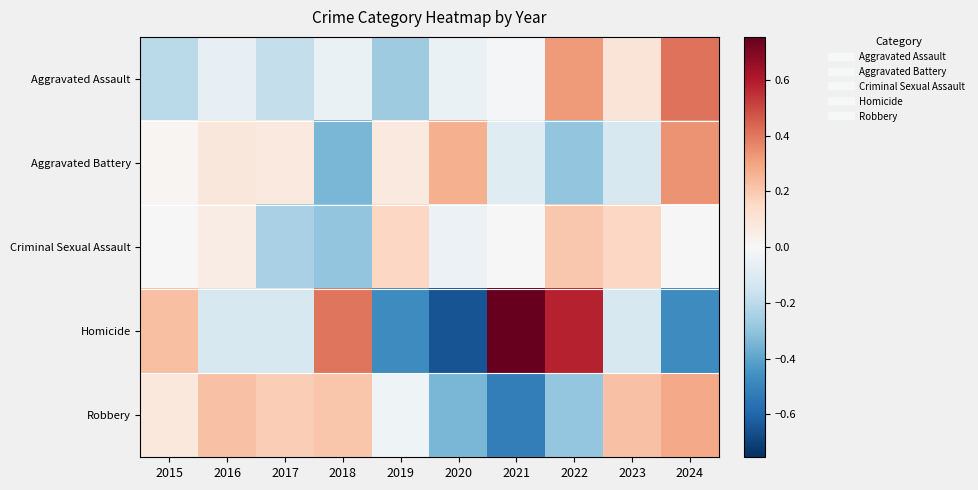

Which series has the largest range (max minus min)?

Homicide